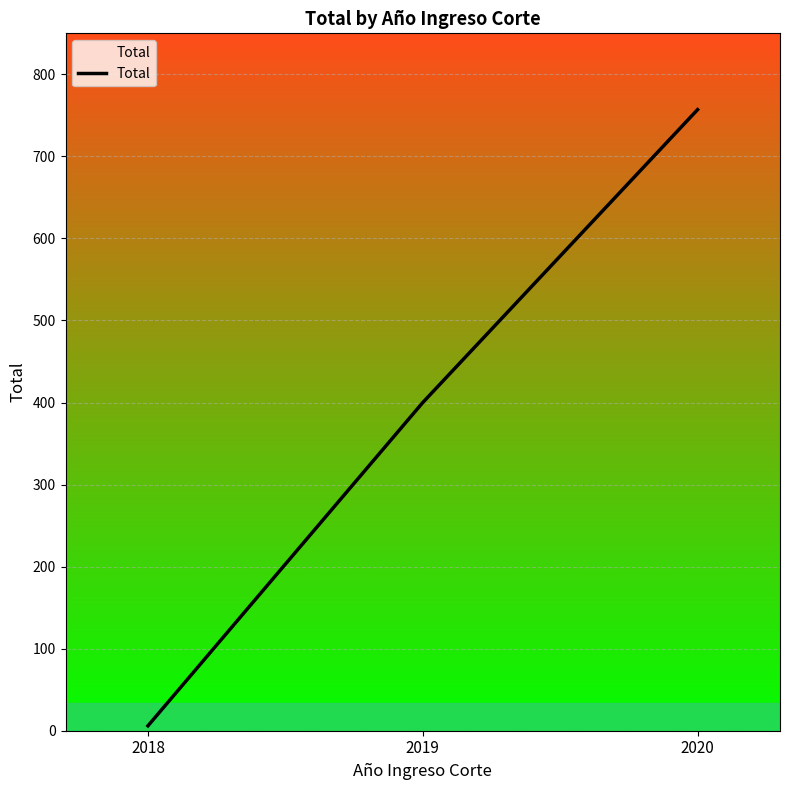

Which has a higher value, 2020 or 2018?

2020